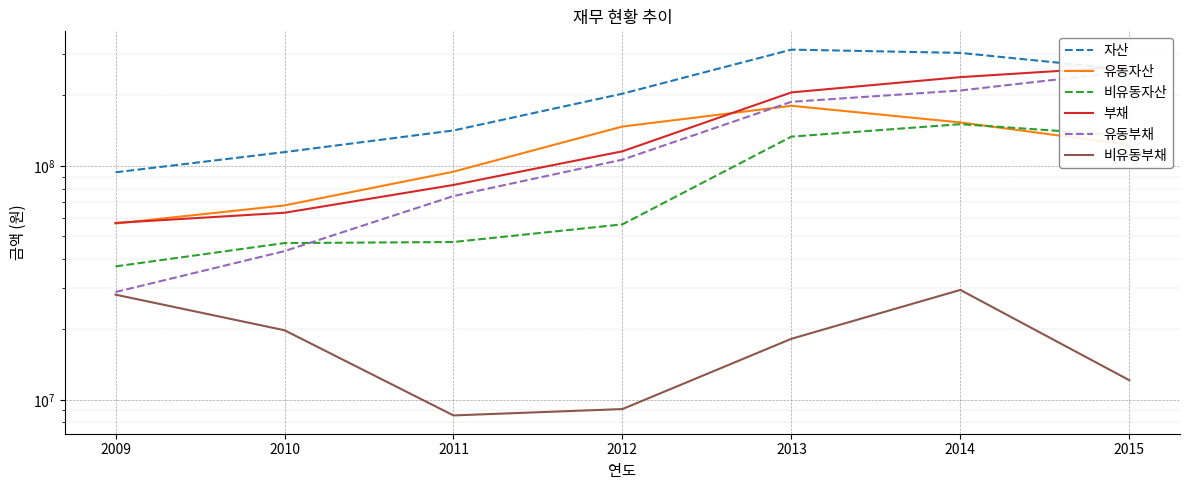

At how many categories does at least one series exceed 170907557?

4